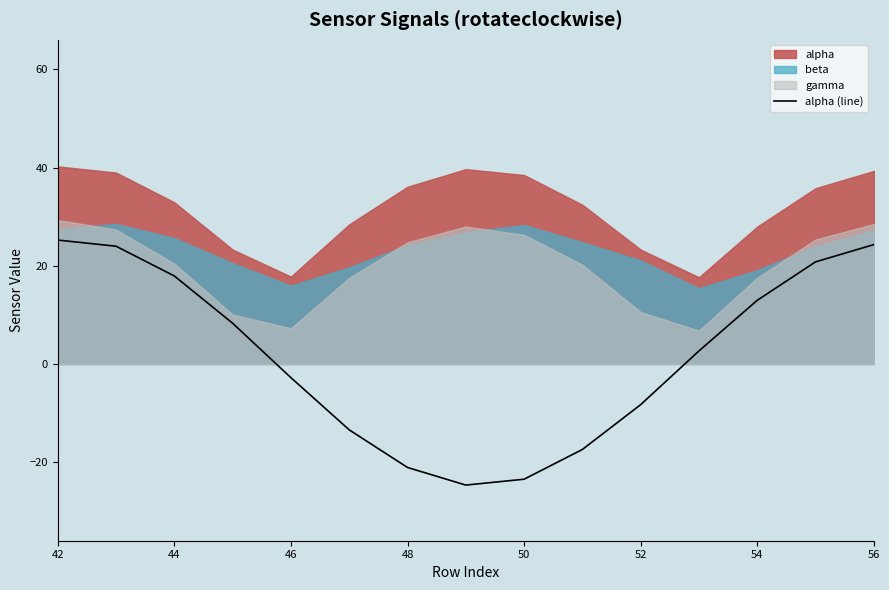

What is the difference between the second highest and minimum values?

49.0